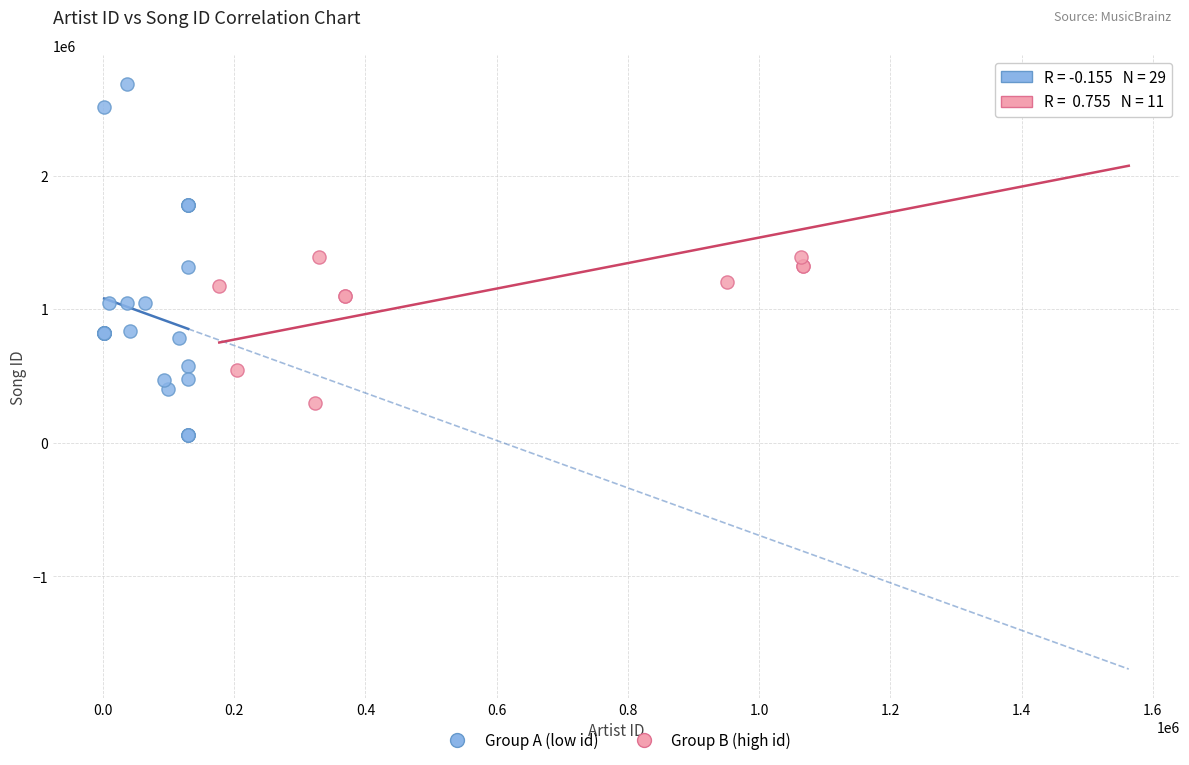

Which series contains the lowest Y value?

Group A (low id)